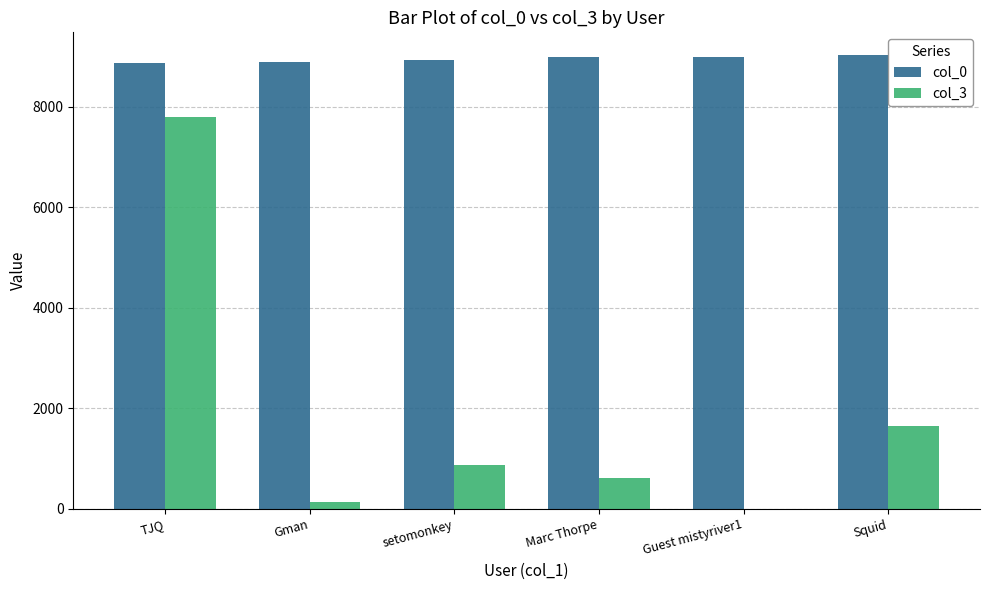

Does the chart contain stacked bars?

No